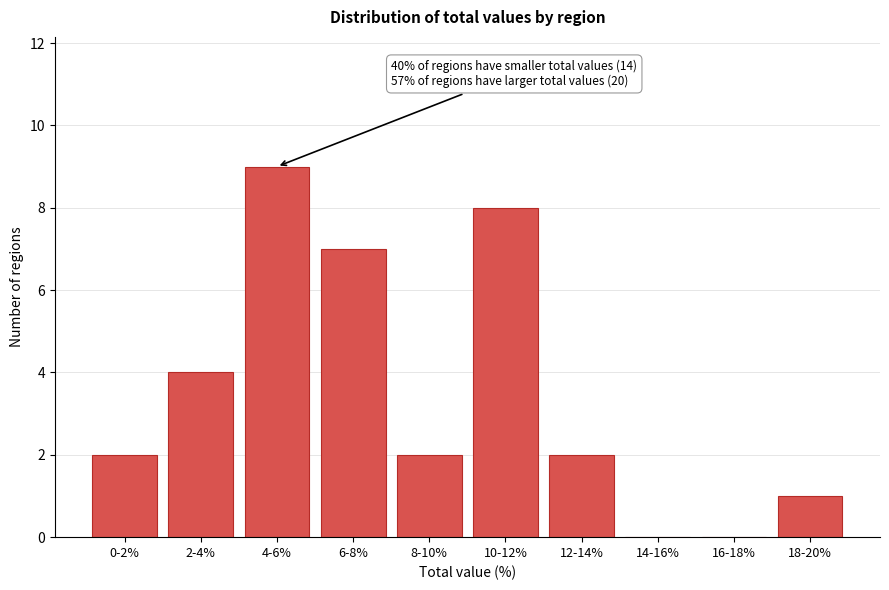

Reading left to right, transcribe all the data shown in this chart.

0-2%=2	2-4%=4	4-6%=9	6-8%=7	8-10%=2	10-12%=8	12-14%=2	14-16%=0	16-18%=0	18-20%=1